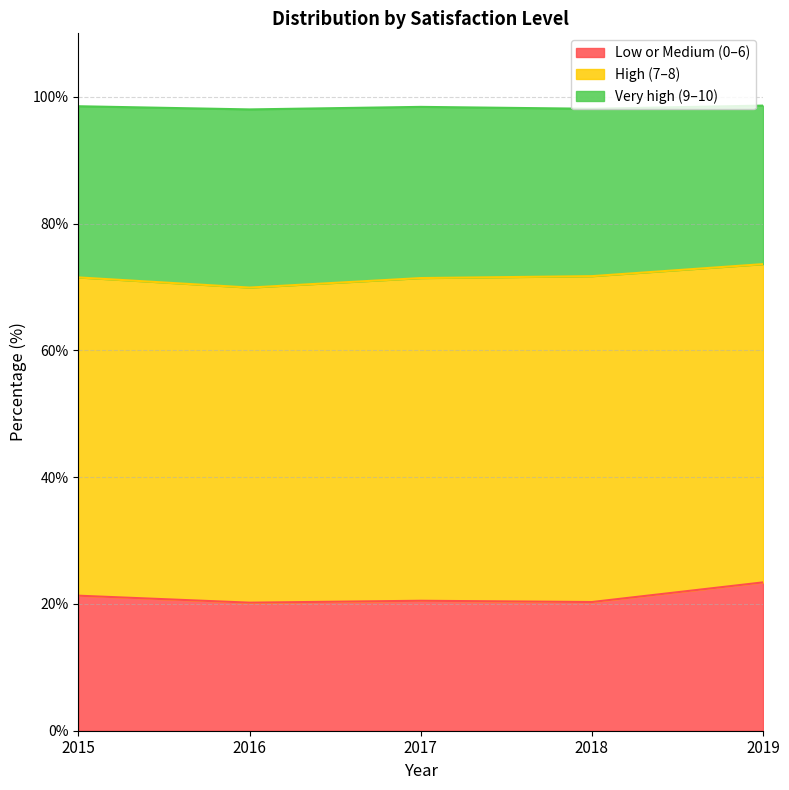

The Low or Medium (0–6) series shows 23.4 at 2019. True or false?

True